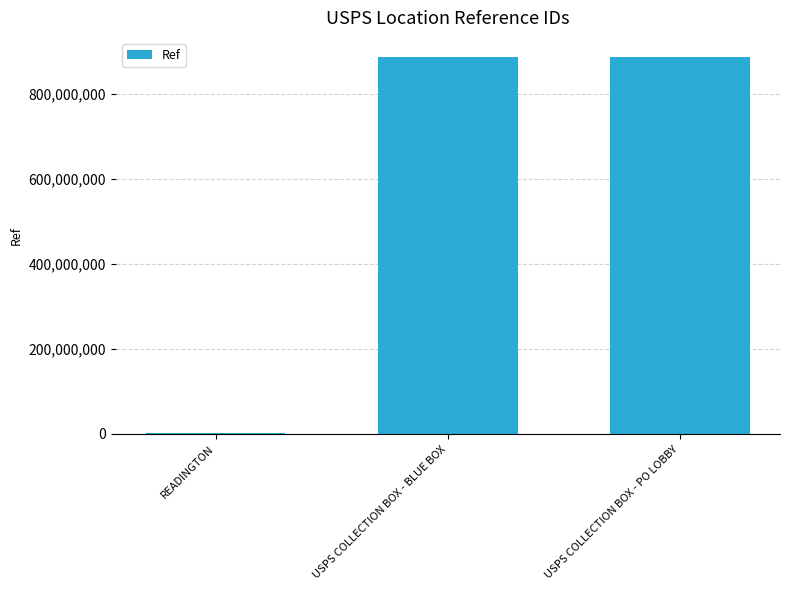

What is the greatest value displayed?

887000003